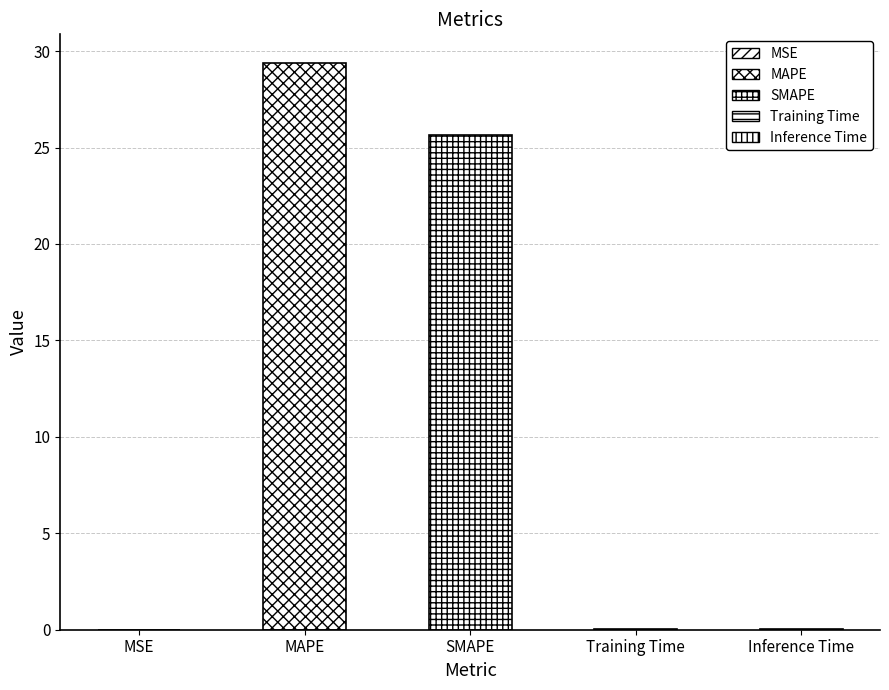

The value at MAPE is 29.4. True or false?

True